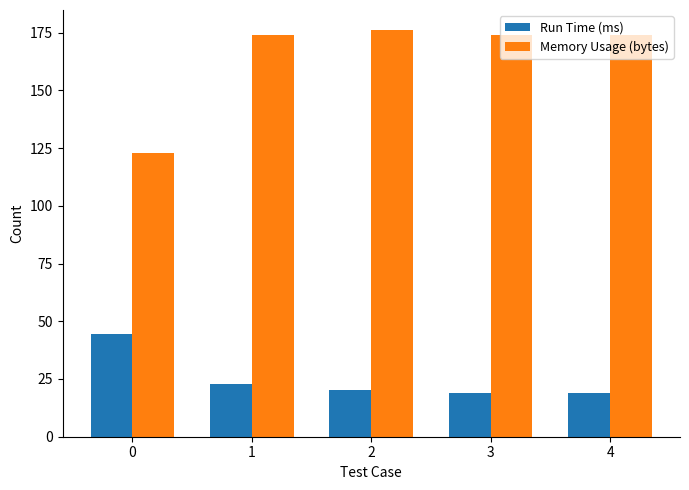

What is the difference between the maximum and minimum values in the Memory Usage (bytes) series?

53.0